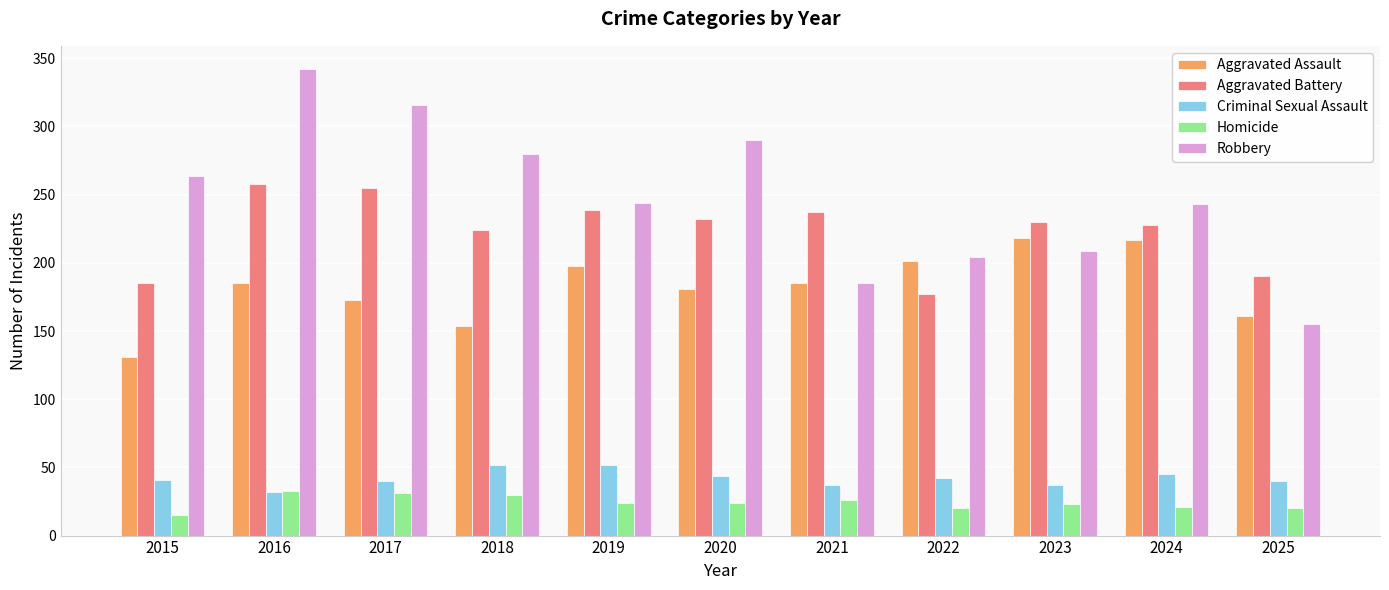

Is the value of Criminal Sexual Assault at 2015 greater than the value of Robbery at 2016?

No